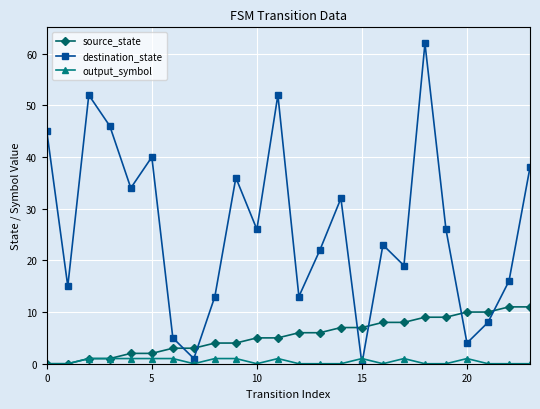

Rank the series by their maximum value, from lowest to highest.

output_symbol, source_state, destination_state